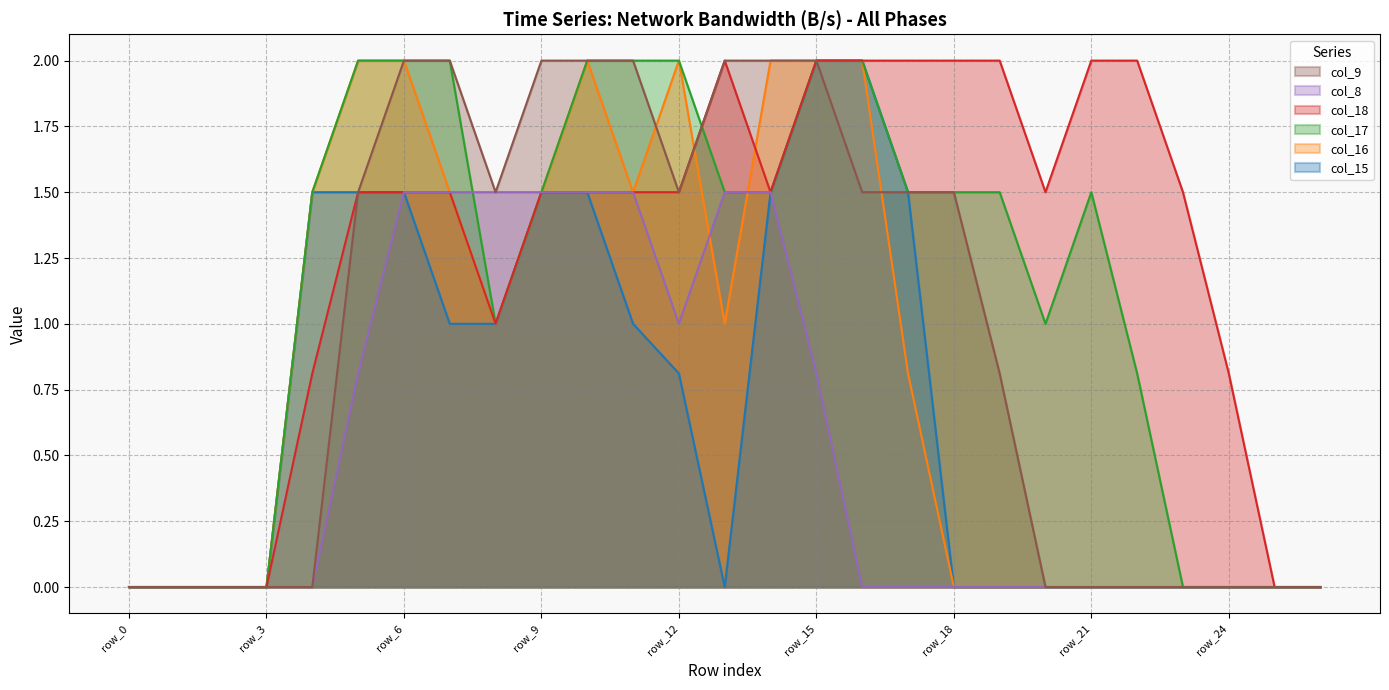

True or false: col_17 has a value of 0.0 at row_24.

True